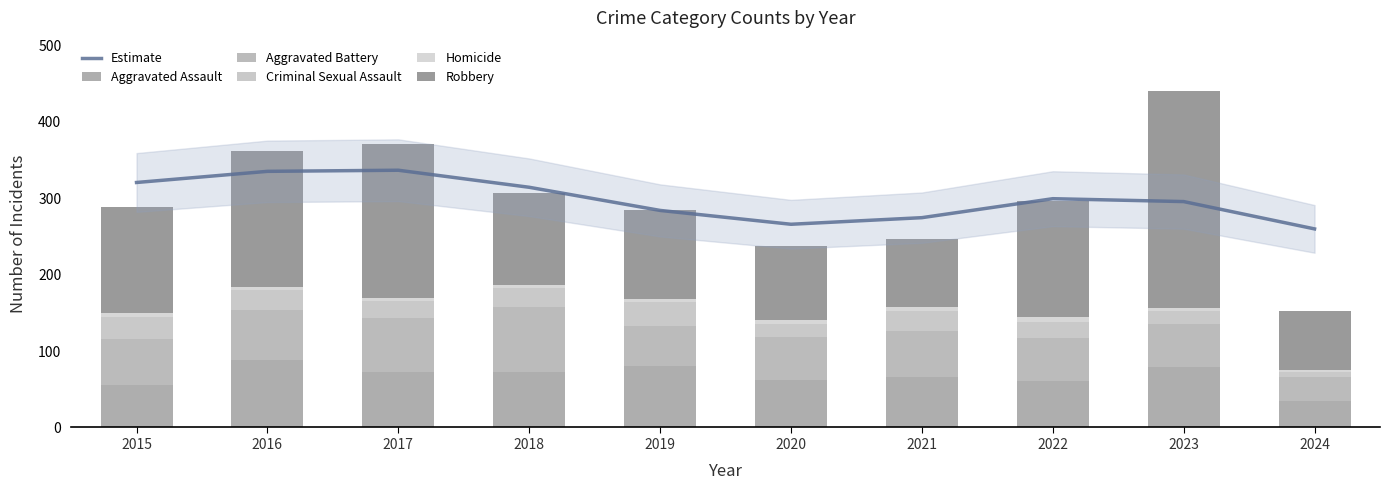

Which label corresponds to the largest value in the chart?

2017